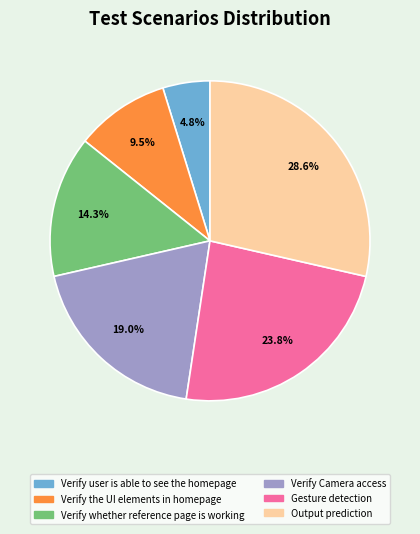

Is it true that Verify user is able to see the homepage is 5% of the pie?

True